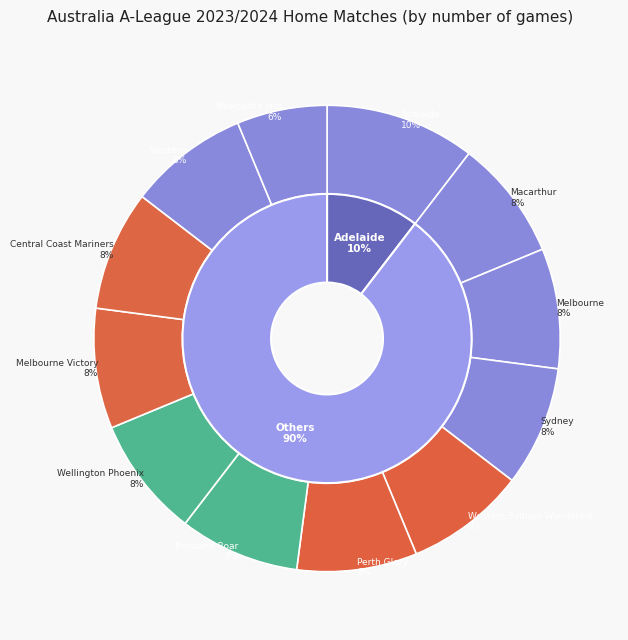

Count the number of slices in the pie.

12